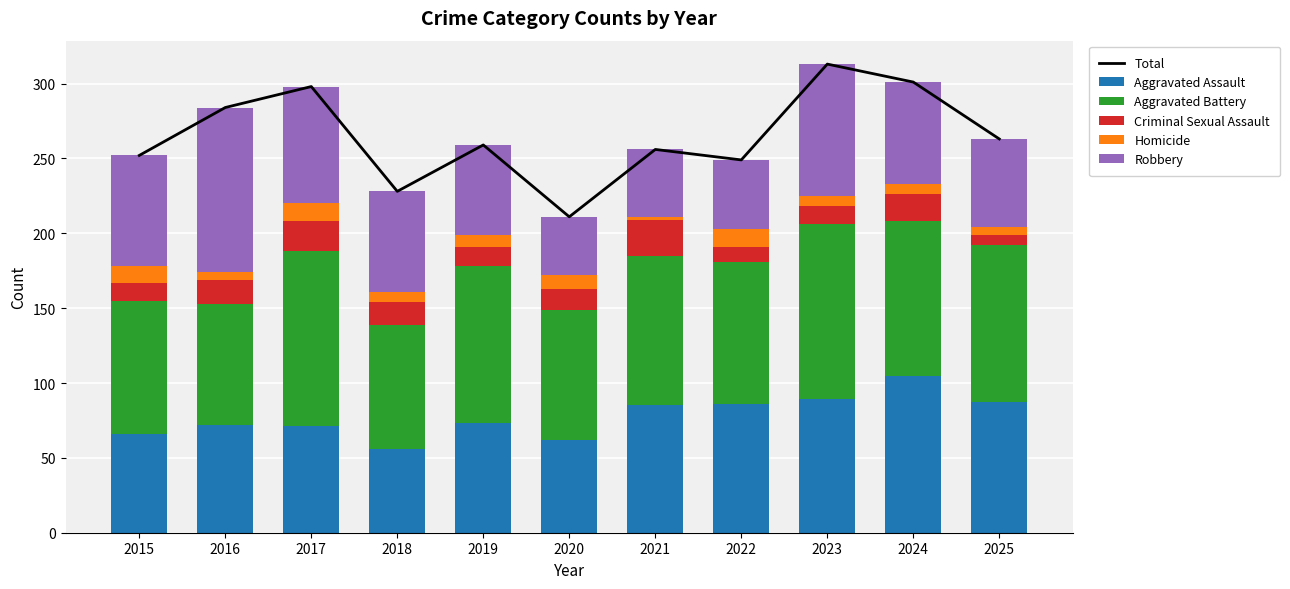

What is the difference between the maximum and second lowest values in the Robbery series?

65